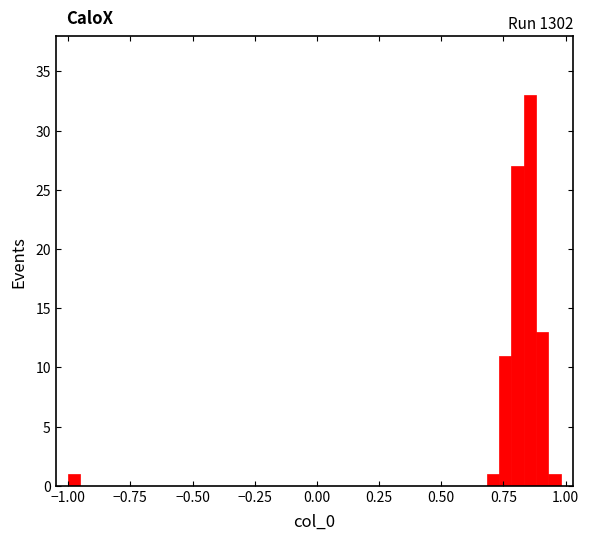

Read against the x-axis, roughly where is the centre of the tallest bar?

0.85